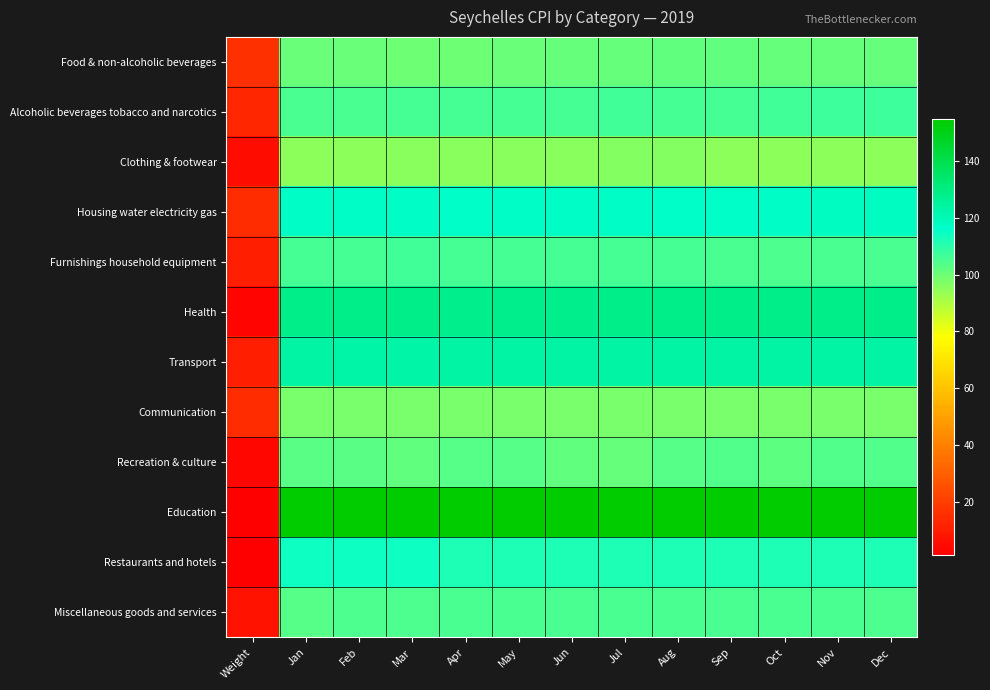

What is the difference between the highest and lowest values at Aug?

58.3